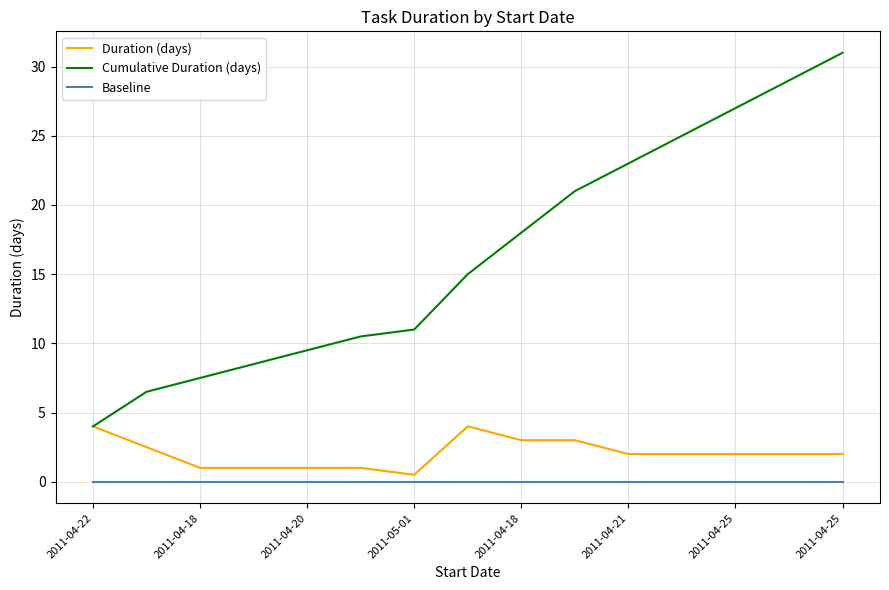

True or false: Baseline and Cumulative Duration (days) cross at least once.

False